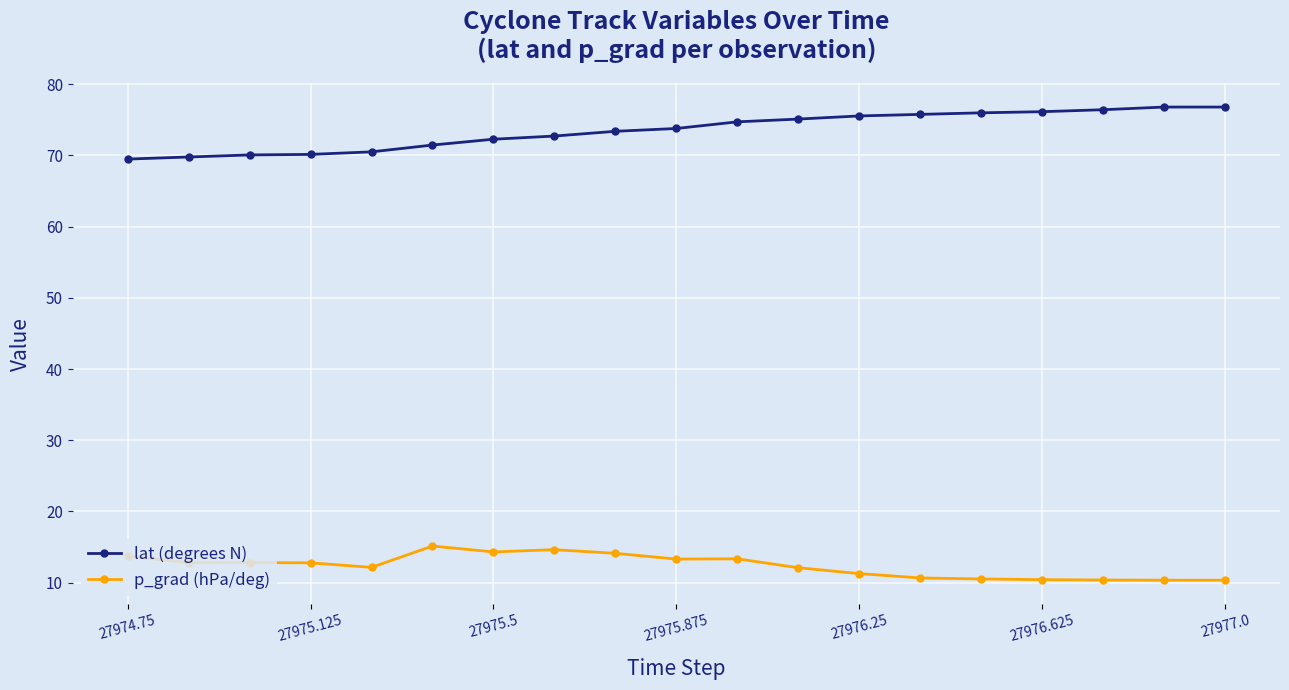

What is the value of the lat (degrees N) point at the 6th from the left?

71.5